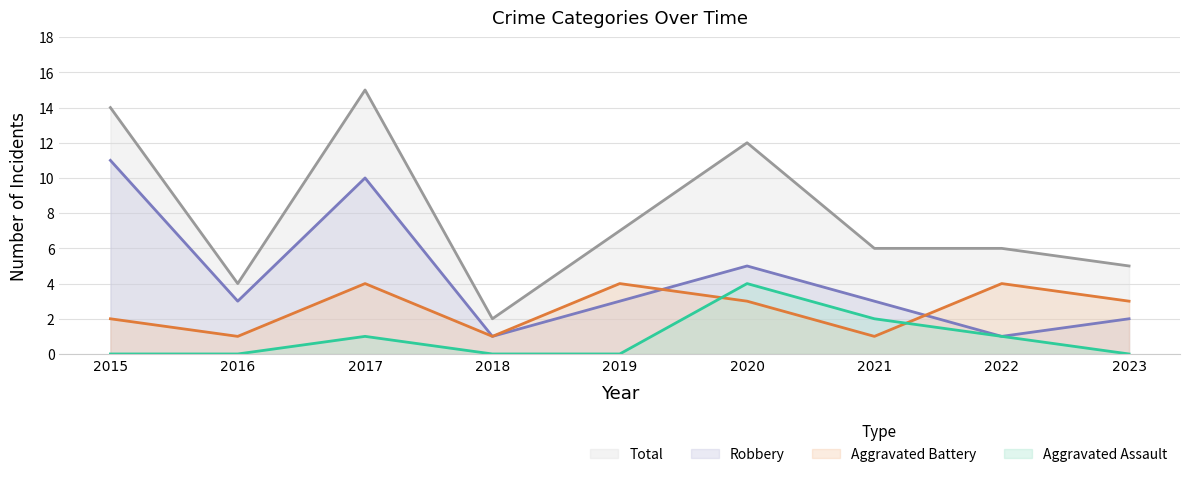

Where is Robbery nearest to the value 6?

2020